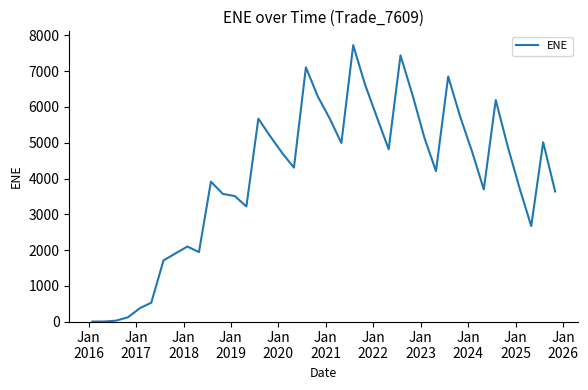

What is the average value?

4049.1